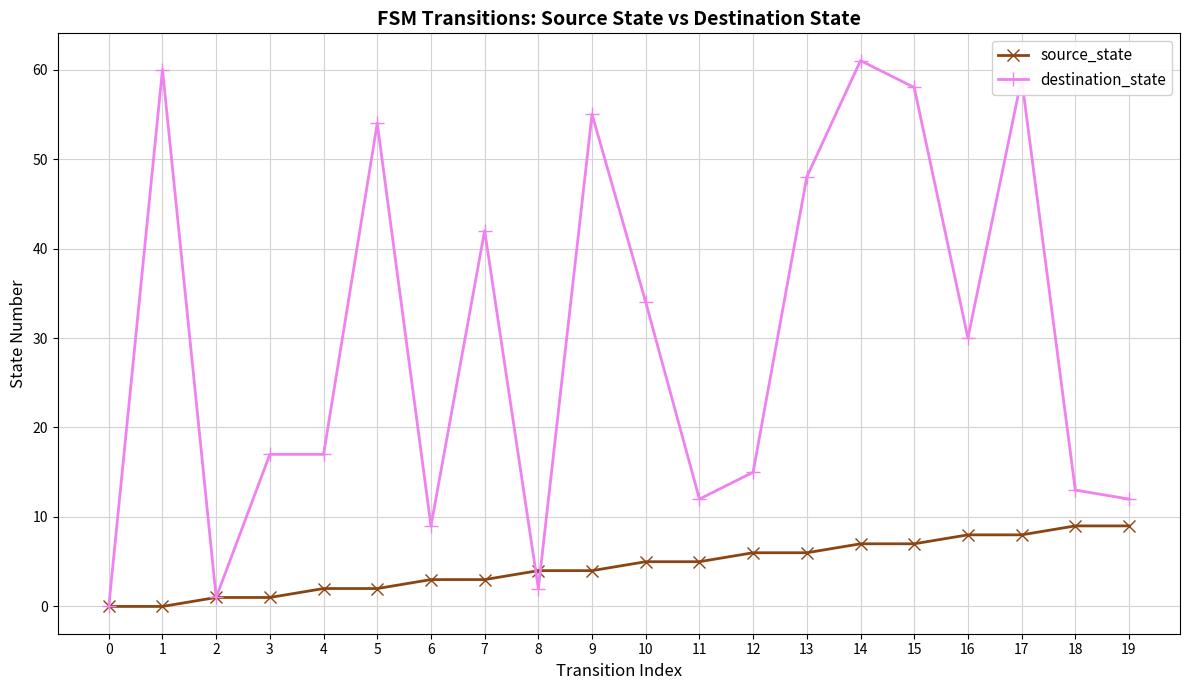

List the series in order of their overall mean, highest first.

destination_state, source_state